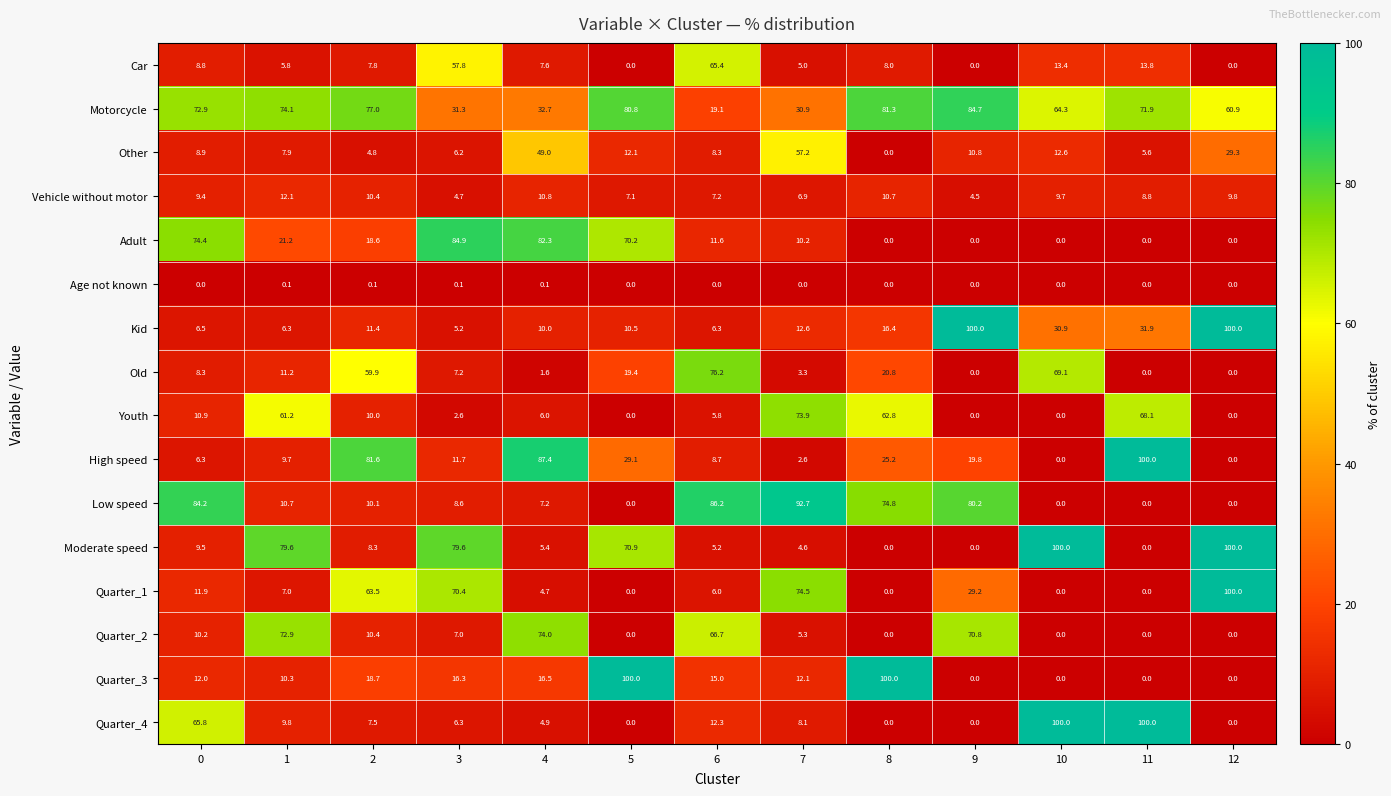

What is the difference between the highest and lowest values at 2?

81.5